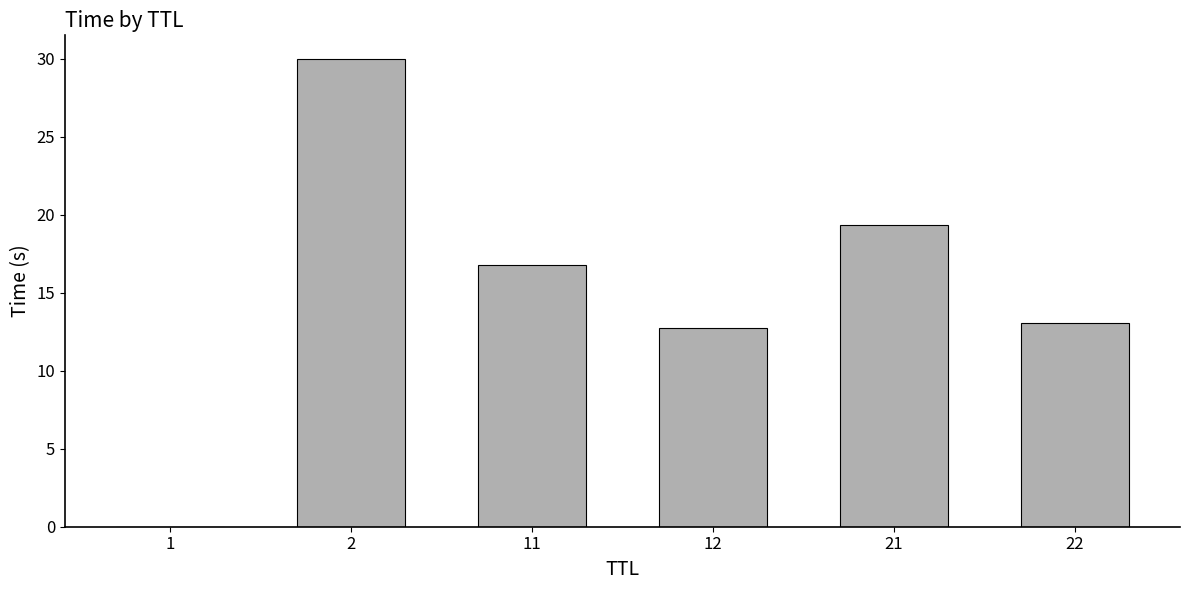

What value does the data have at 12?

12.7